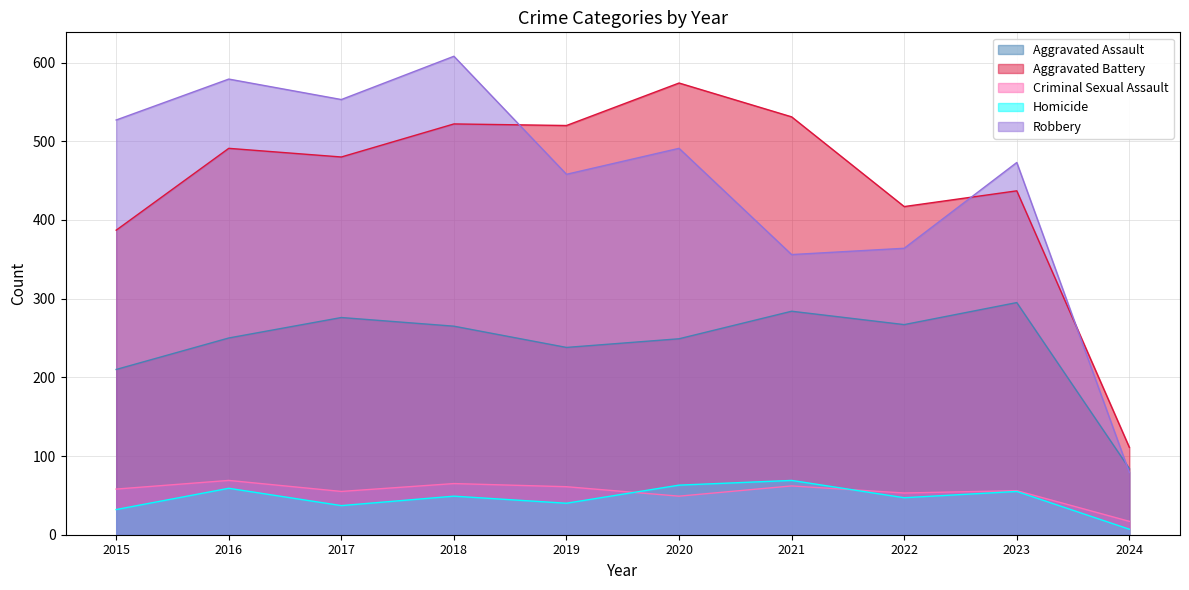

How many distinct data groups are displayed?

5